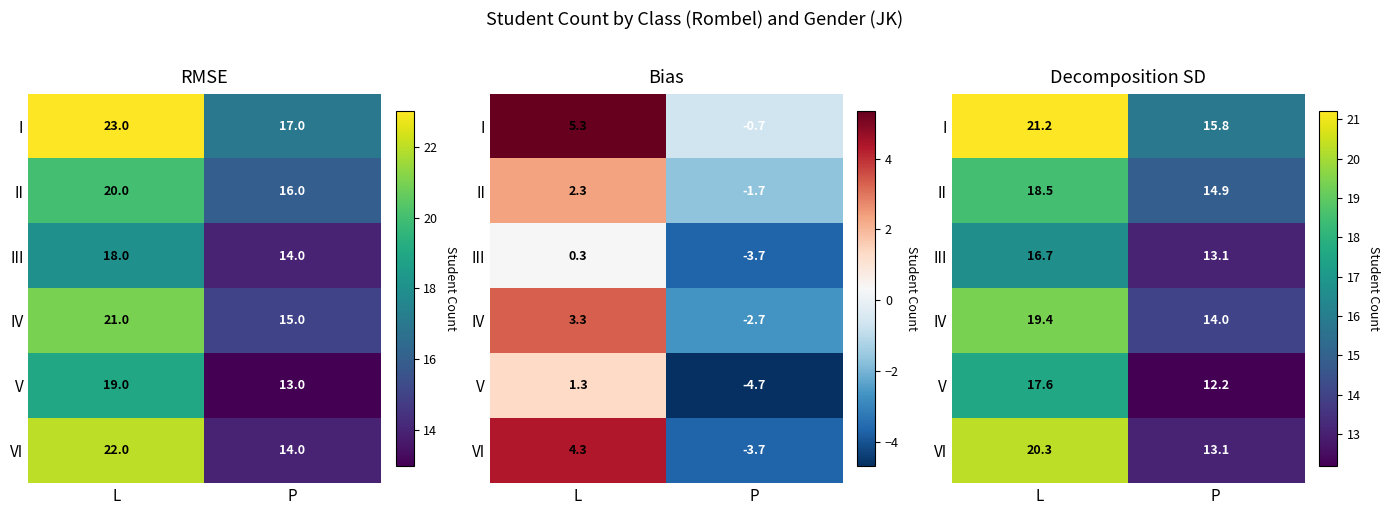

How many series are shown in this chart?

6